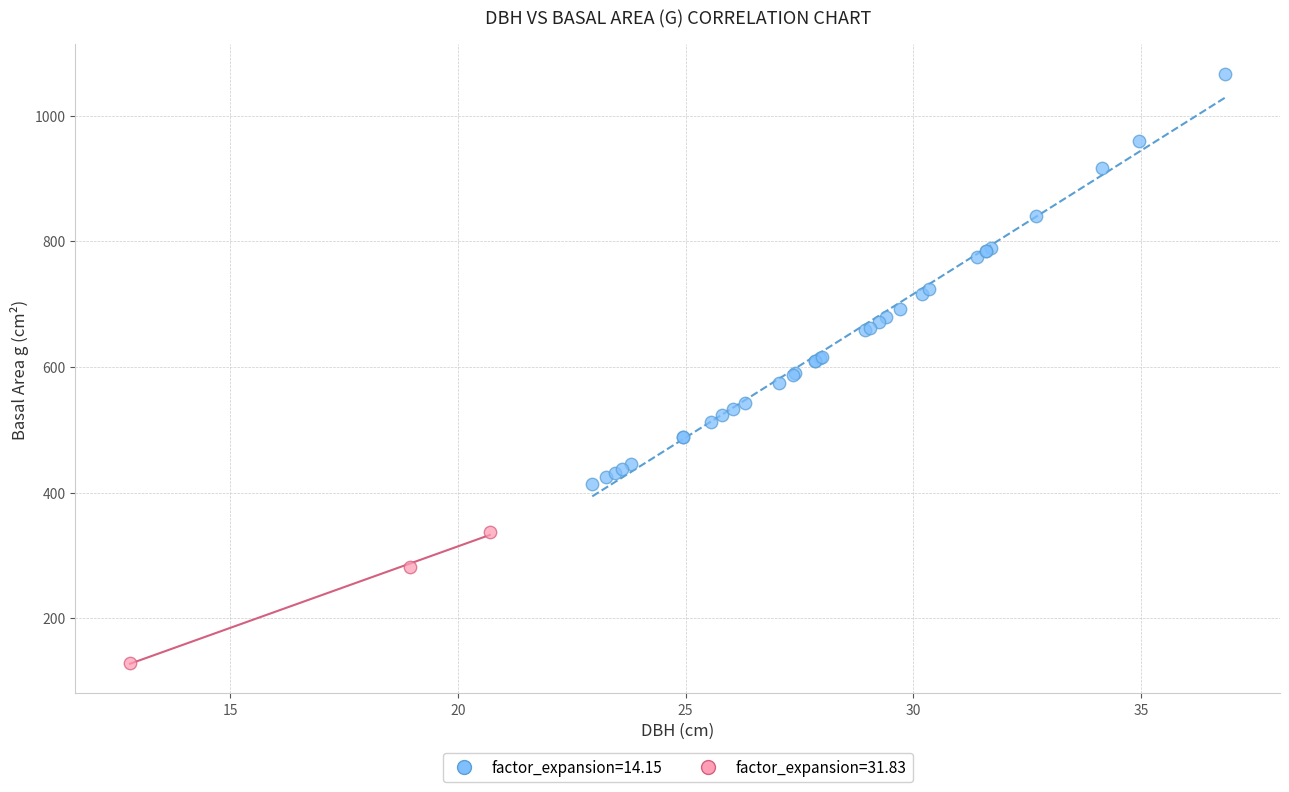

Which series contains the lowest Y value?

factor_expansion=31.83